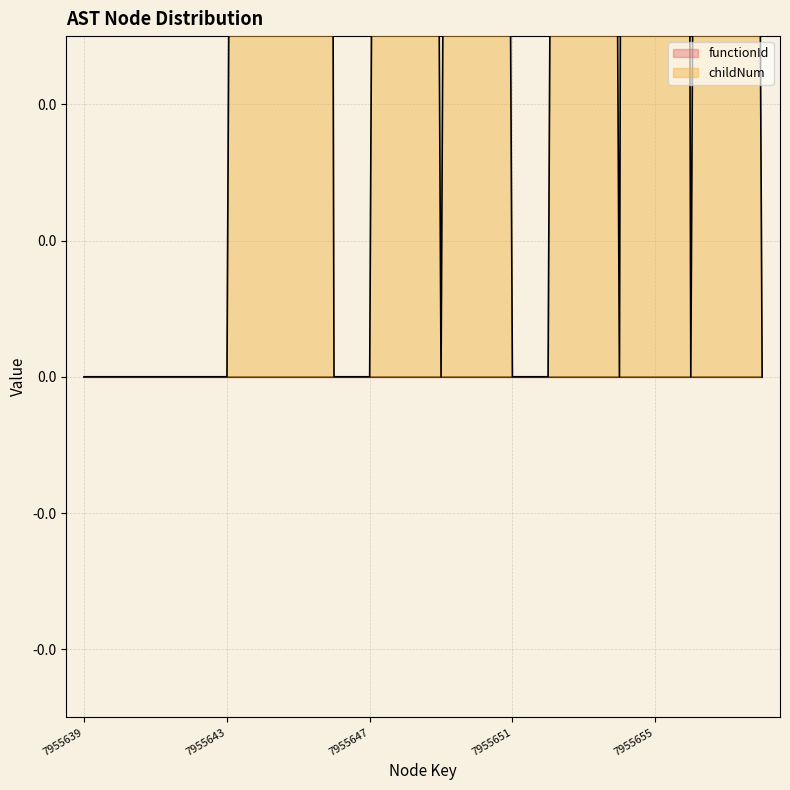

Rank the categories by value from highest to lowest.

7955645, 7955655, 7955644, 7955648, 7955650, 7955653, 7955657, 7955639, 7955640, 7955641, 7955642, 7955643, 7955646, 7955647, 7955649, 7955651, 7955652, 7955654, 7955656, 7955658